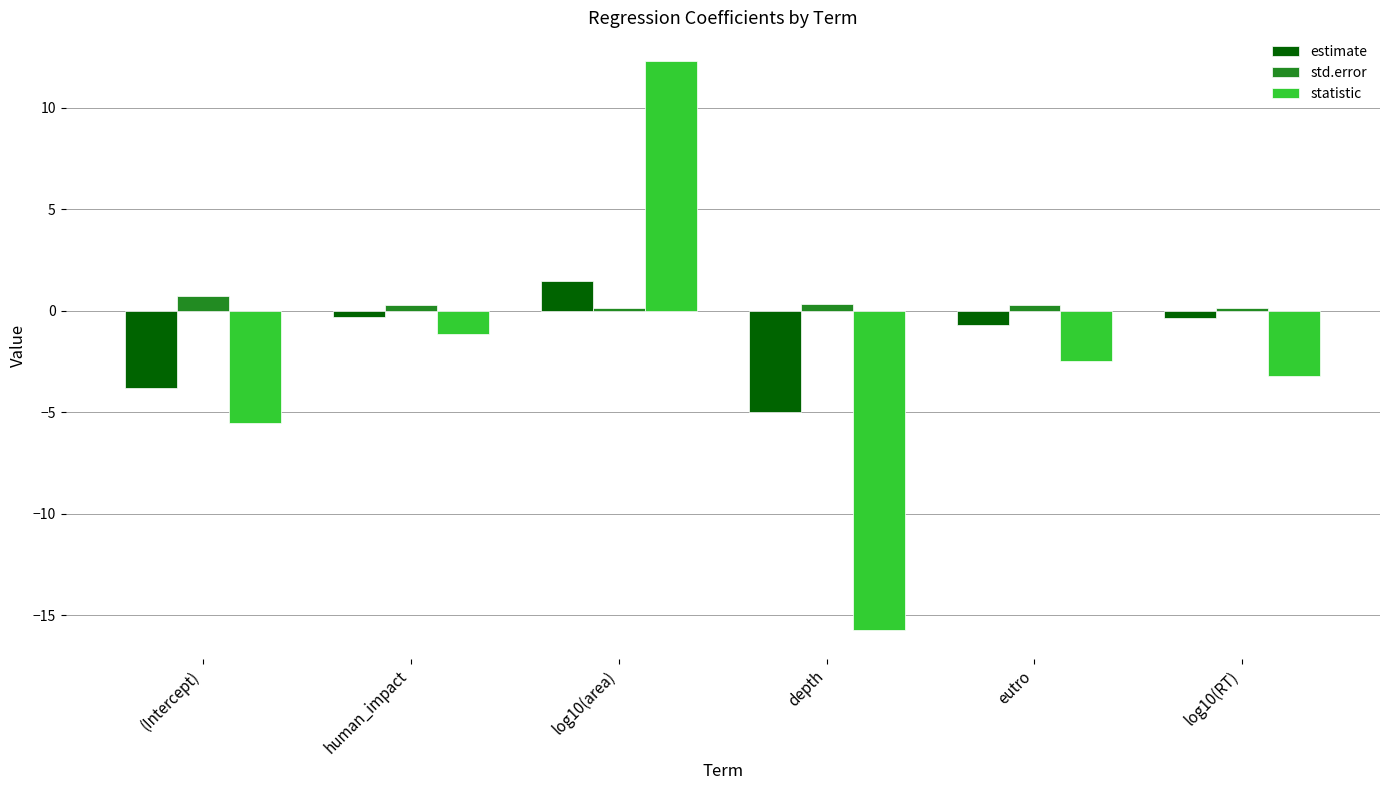

What is the total value across all series at log10(area)?

13.9